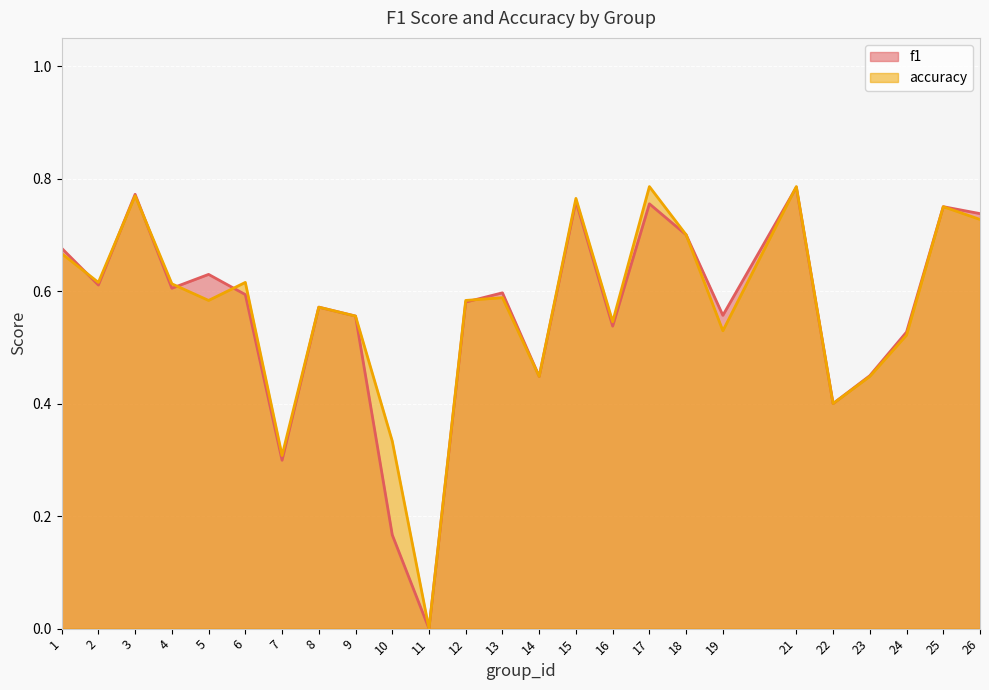

How many lines are shown in the chart?

2